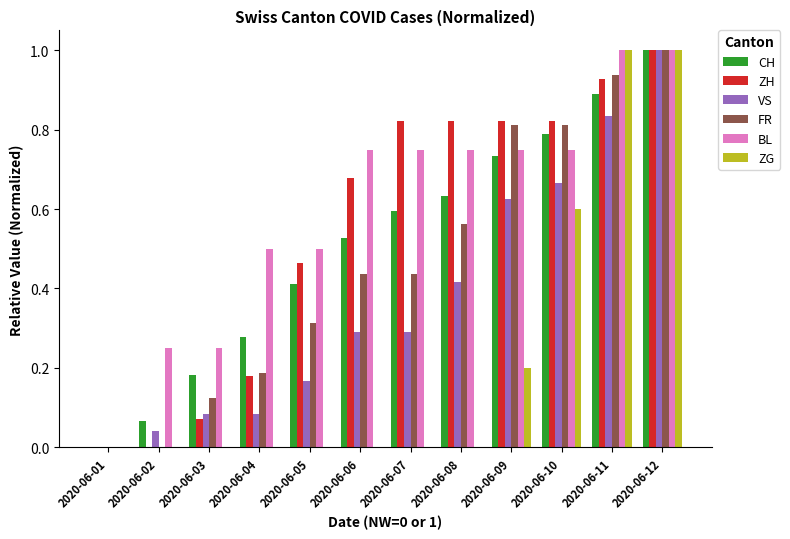

Is it true that FR equals 0.7 at 2020-06-06?

False